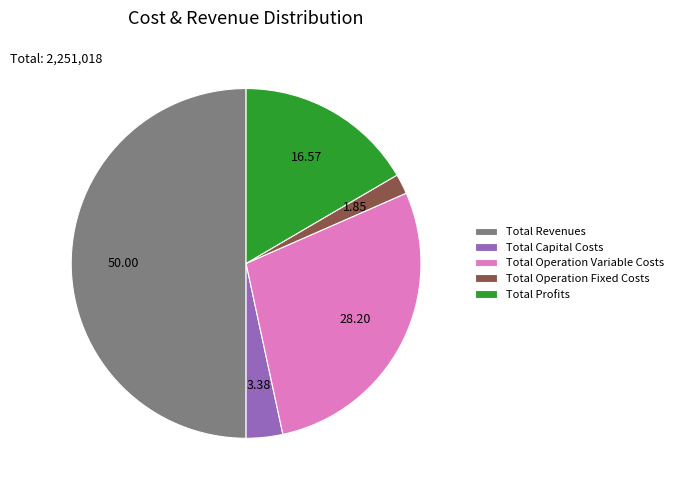

Does Total Profits account for over 50% of the chart?

No